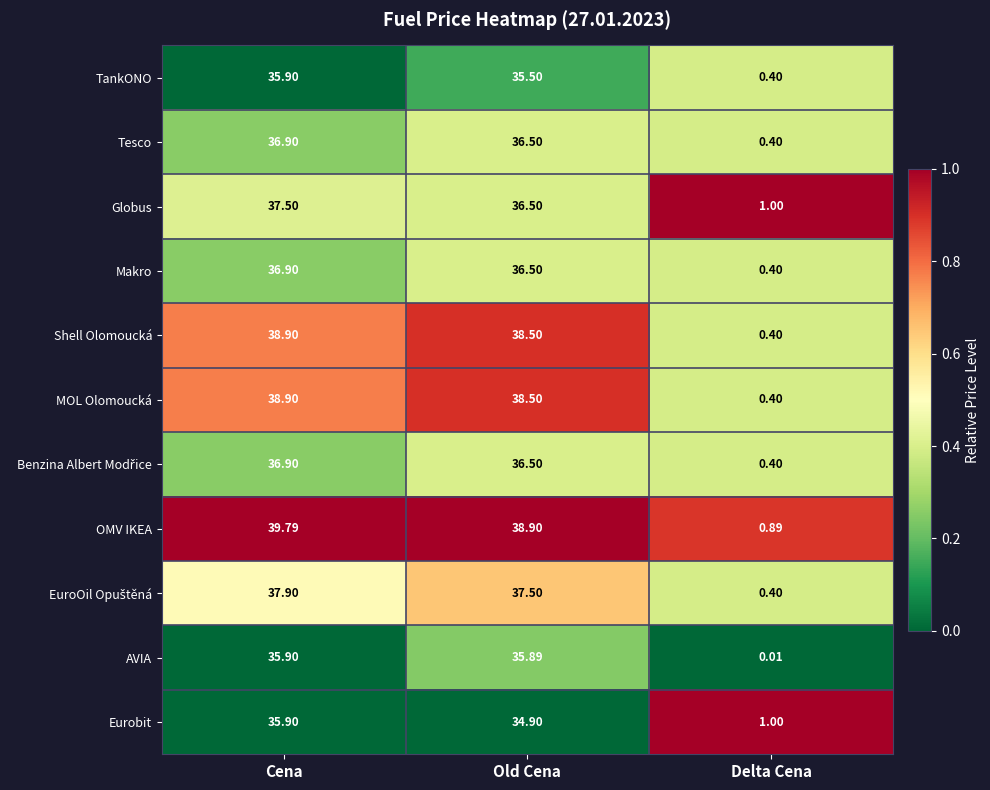

Which series changed the most between Cena and Delta Cena?

OMV IKEA